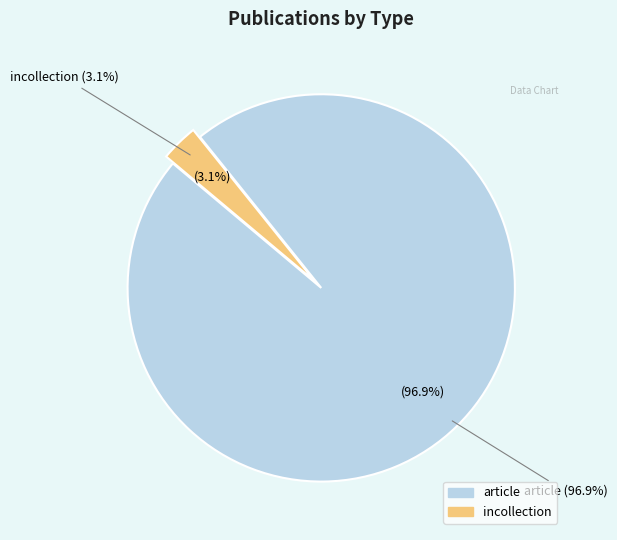

Do incollection and article together represent more than half of the pie?

Yes